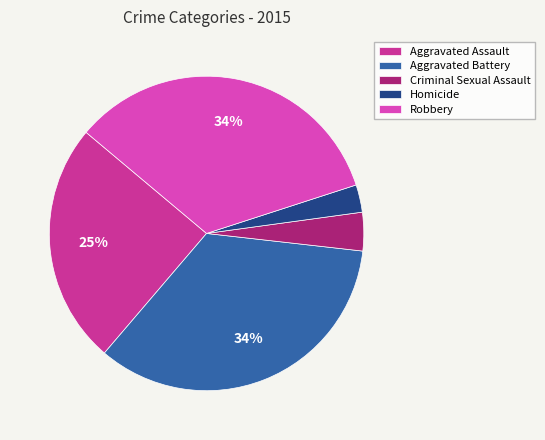

Which has a higher value, Homicide or Robbery?

Robbery